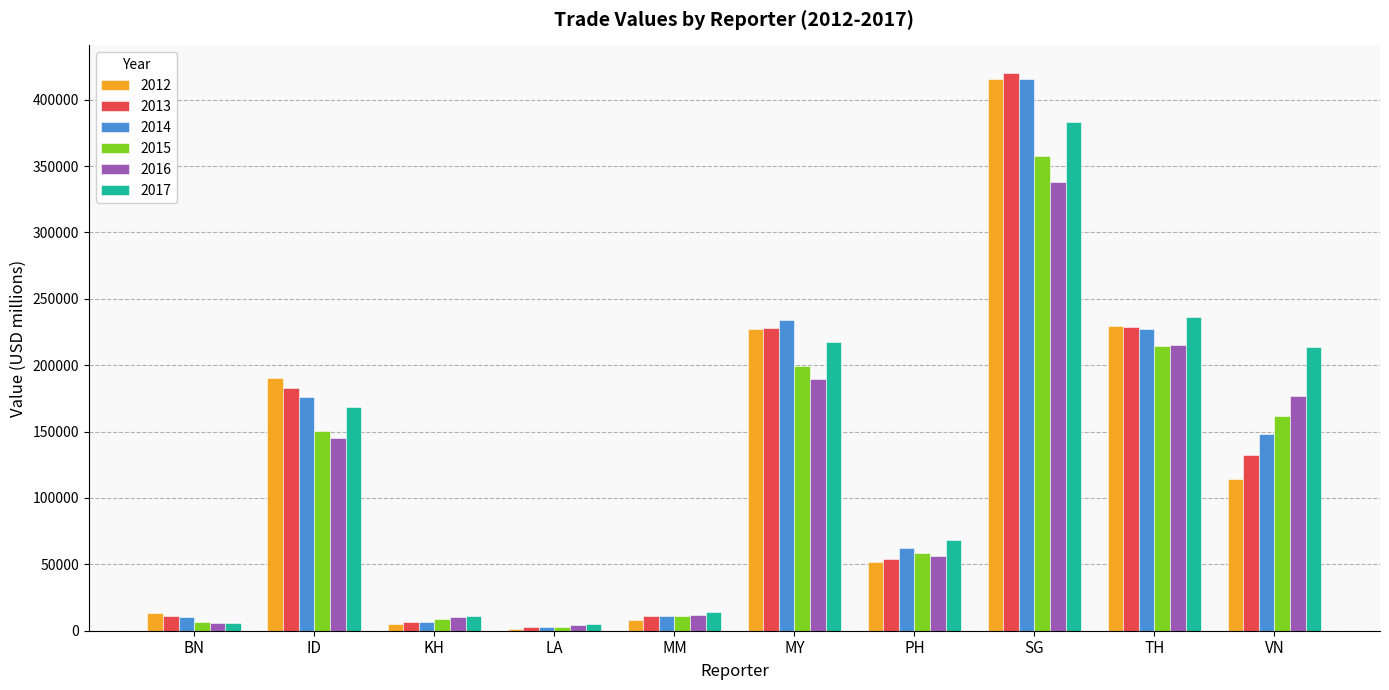

Which label corresponds to the largest value in the chart?

SG